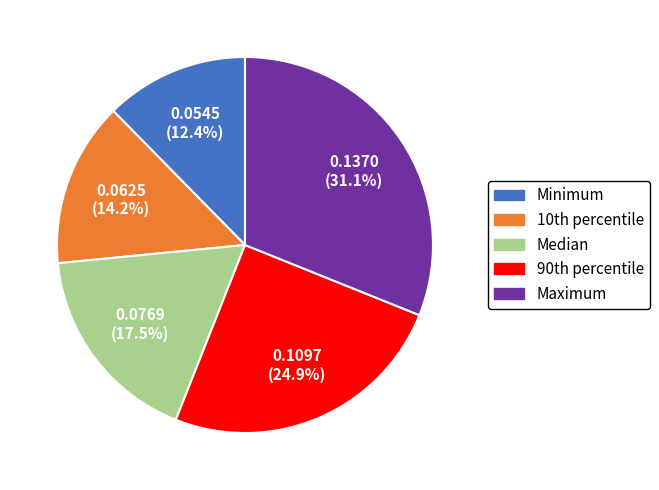

To the nearest percent, what portion does Minimum represent?

12%